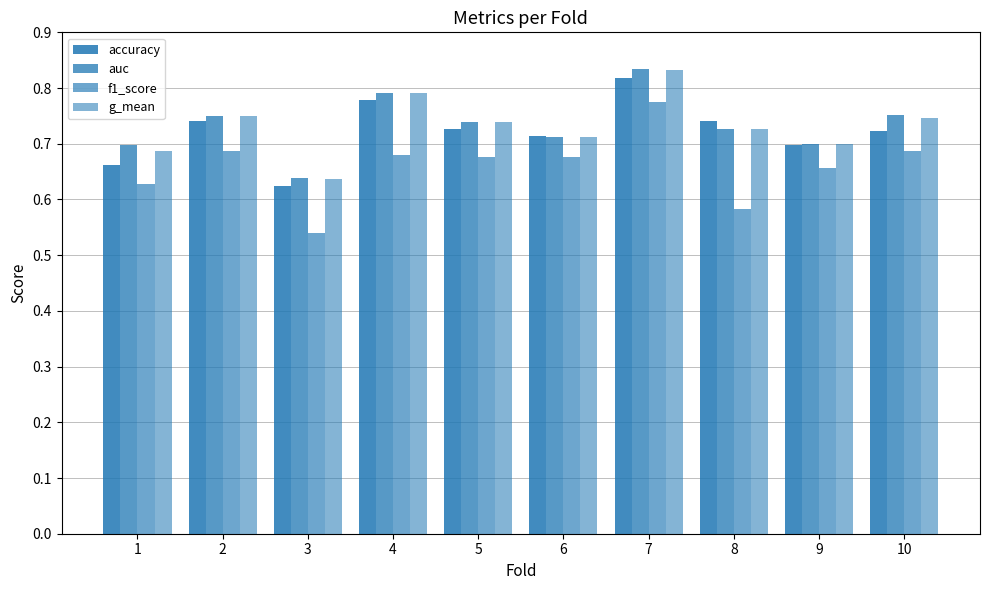

Does the chart contain stacked bars?

No